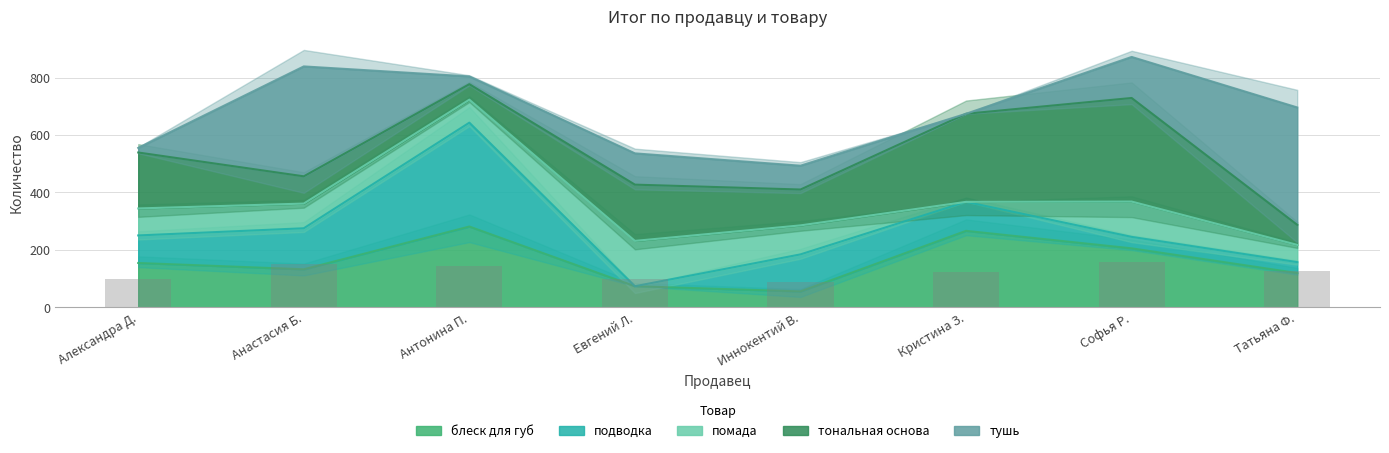

How many groups of bars are there?

8